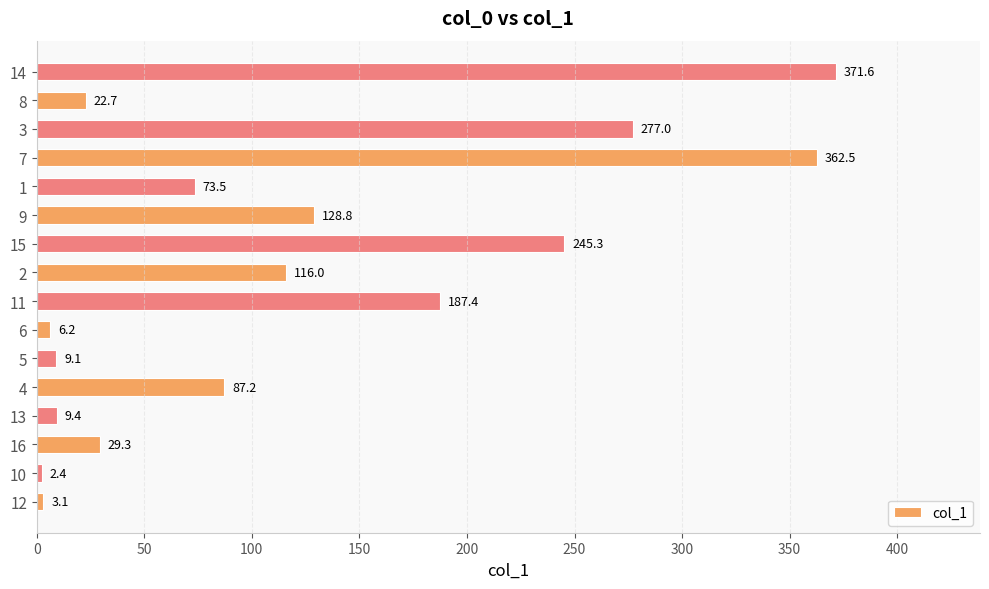

What is the sum of all values?

1931.5